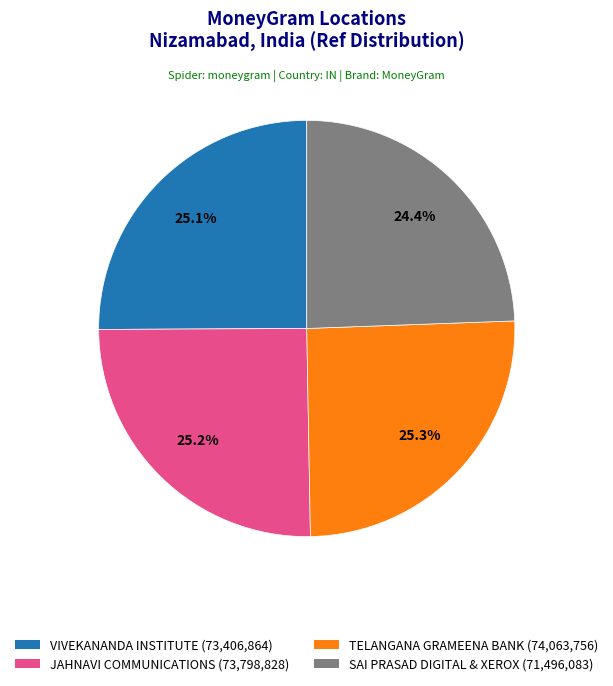

How many slices are in this pie chart?

4